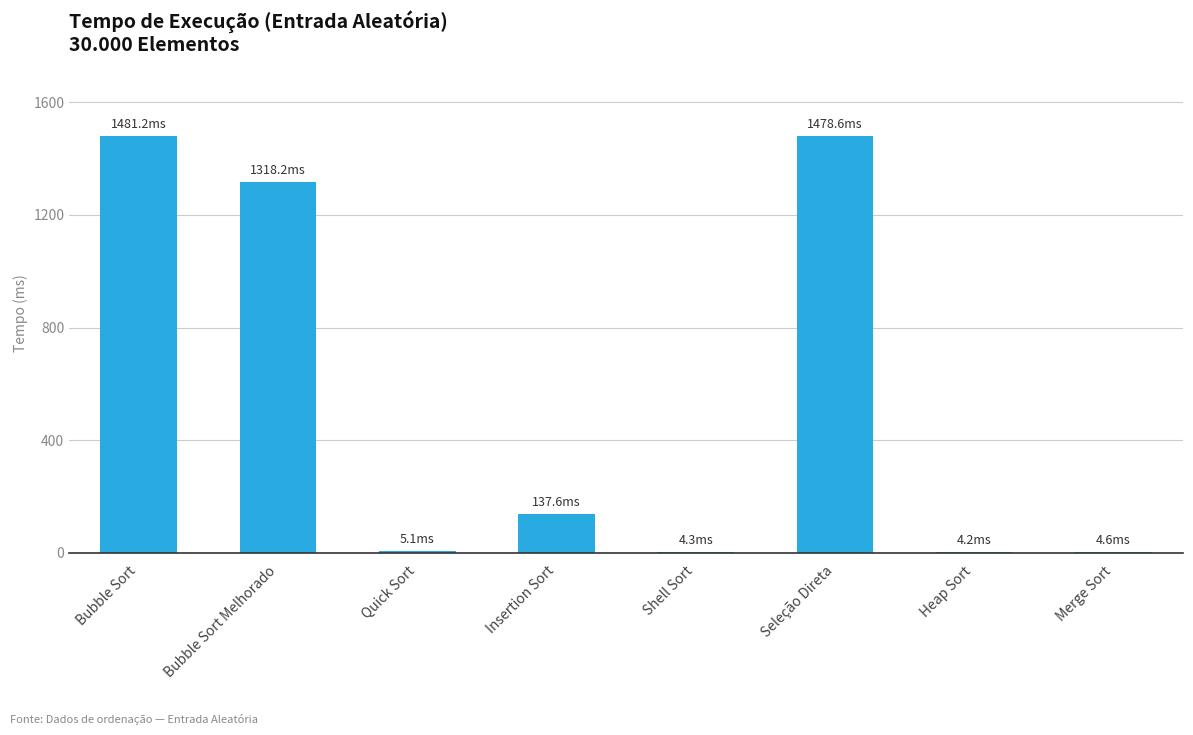

What is the maximum value shown in the chart?

1481.2